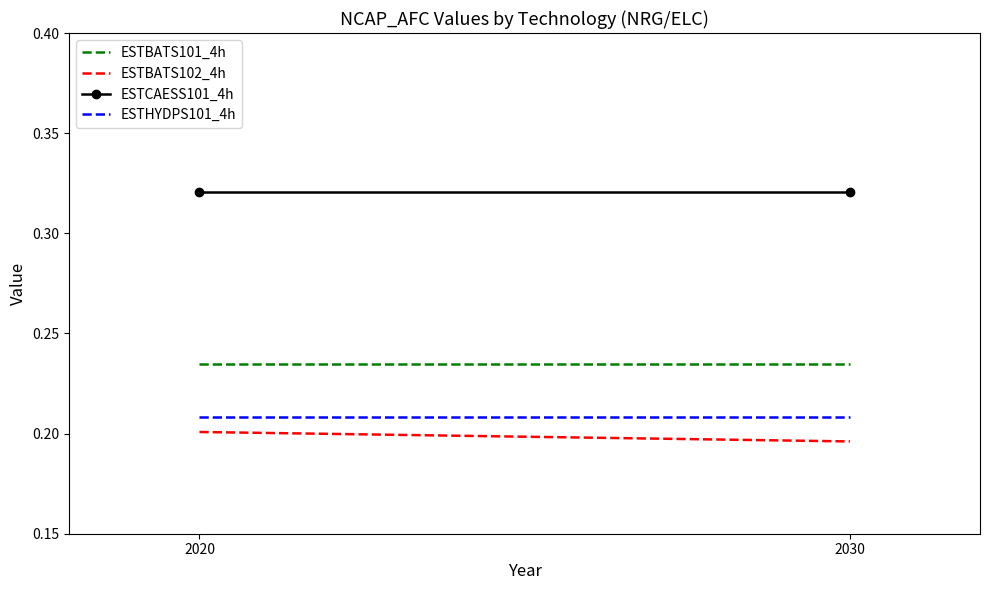

List the labels in order of ESTCAESS101_4h value, smallest first.

2020, 2030